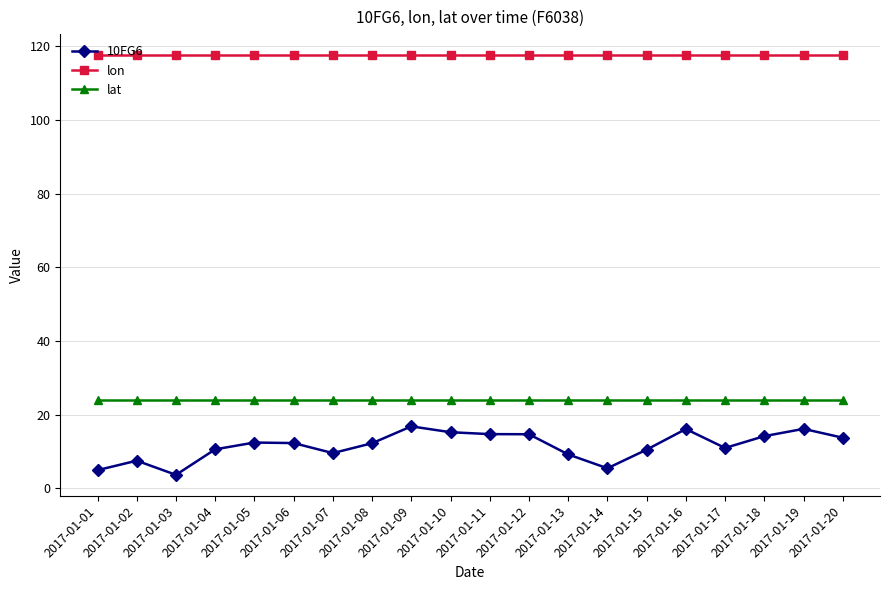

What is the smallest value displayed?

3.6